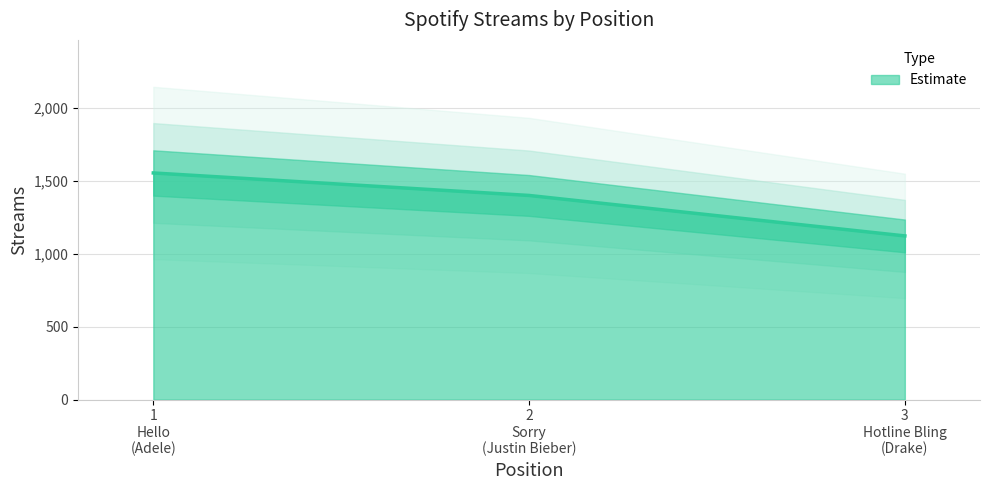

What is the highest value of the Estimate series?

1552